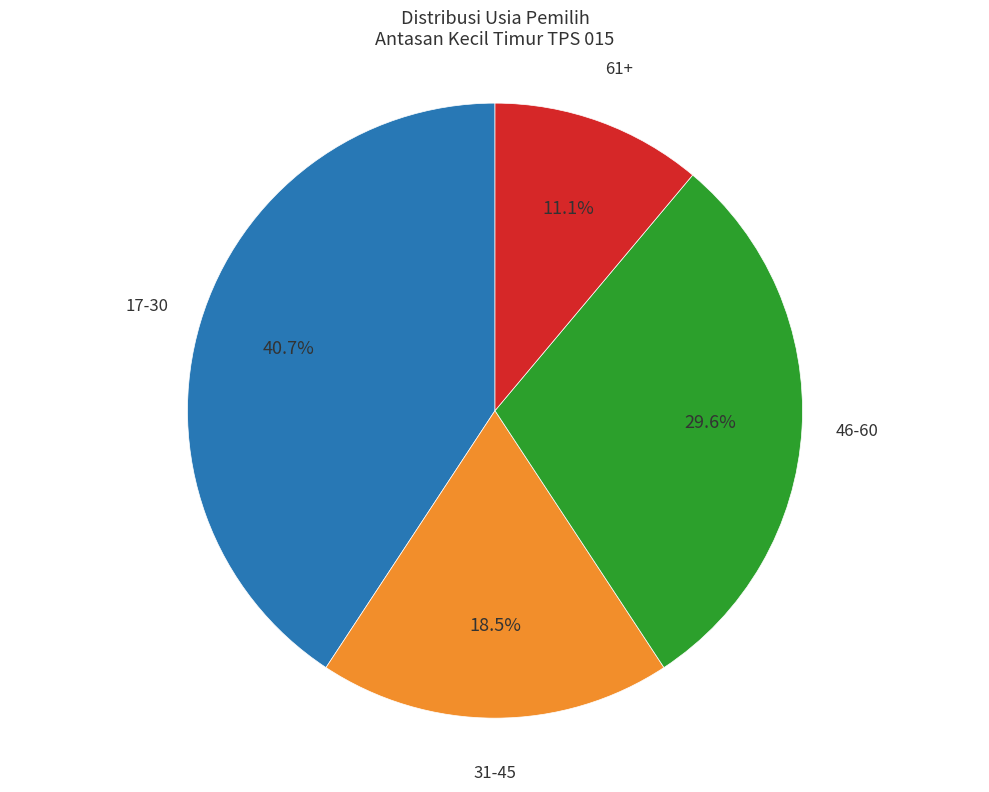

Is there a majority slice in this chart?

No